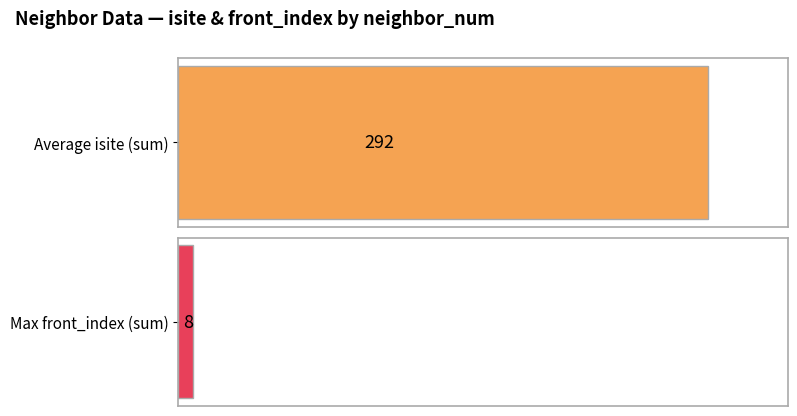

The isite series shows 143 at 1. True or false?

False